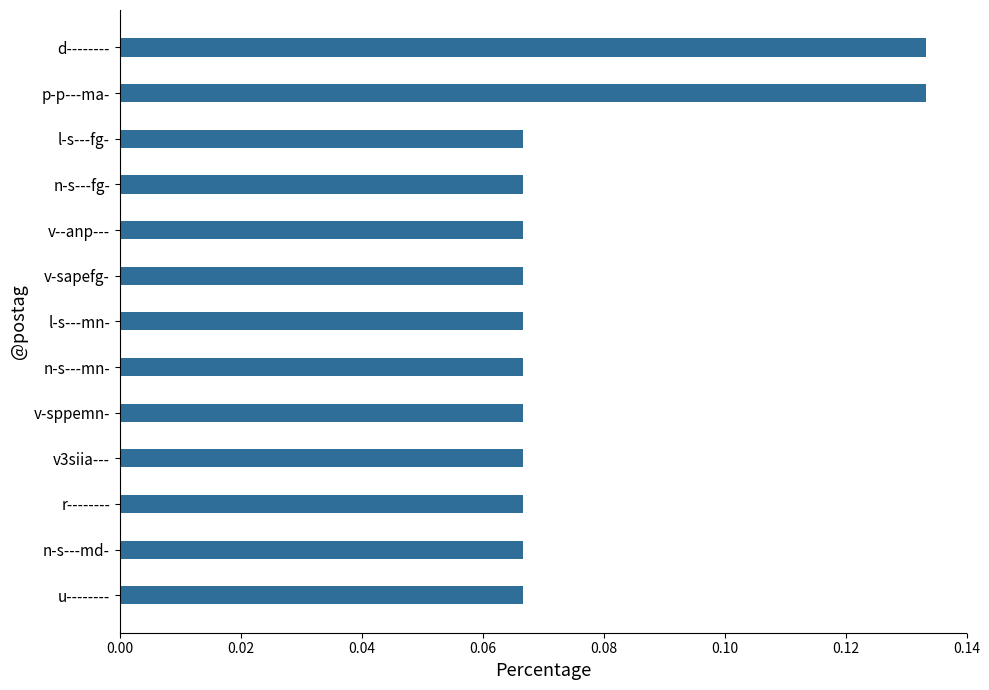

What position from the bottom is p-p---ma-?

12